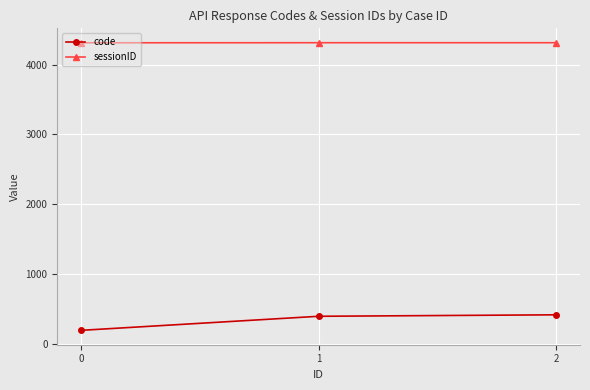

What is the spread (max minus min) of values at 1?

3911